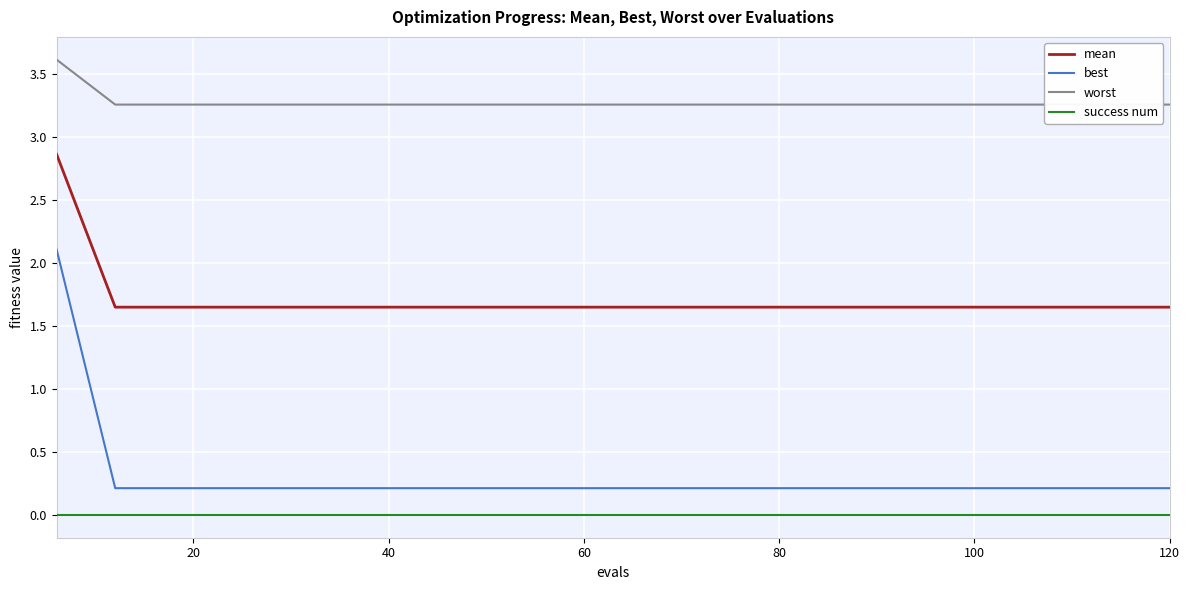

Which series has the widest spread of values?

best